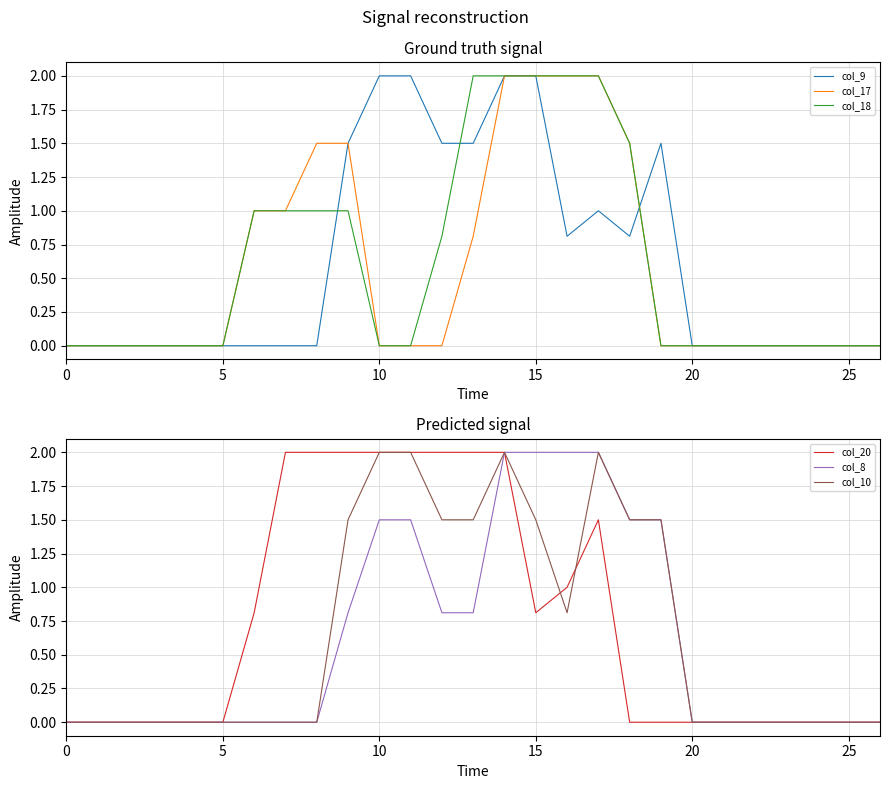

The value of col_9 at 21 is 0.0. True or false?

True